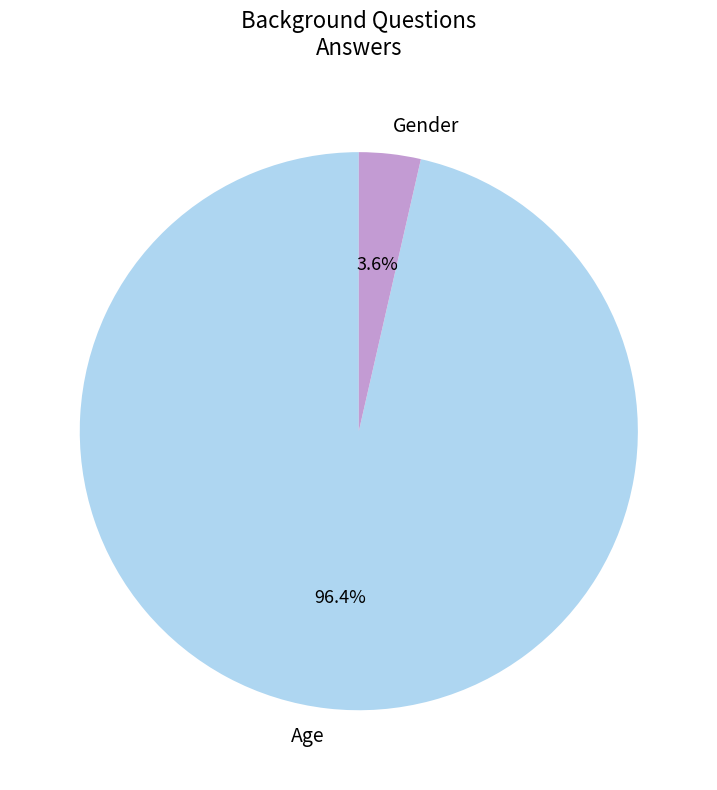

What percentage is NOT represented by Gender?

96.4%